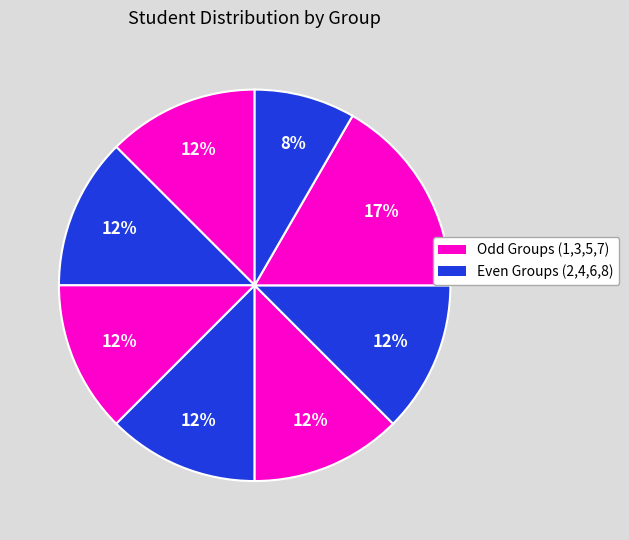

How many segments does this pie chart have?

8